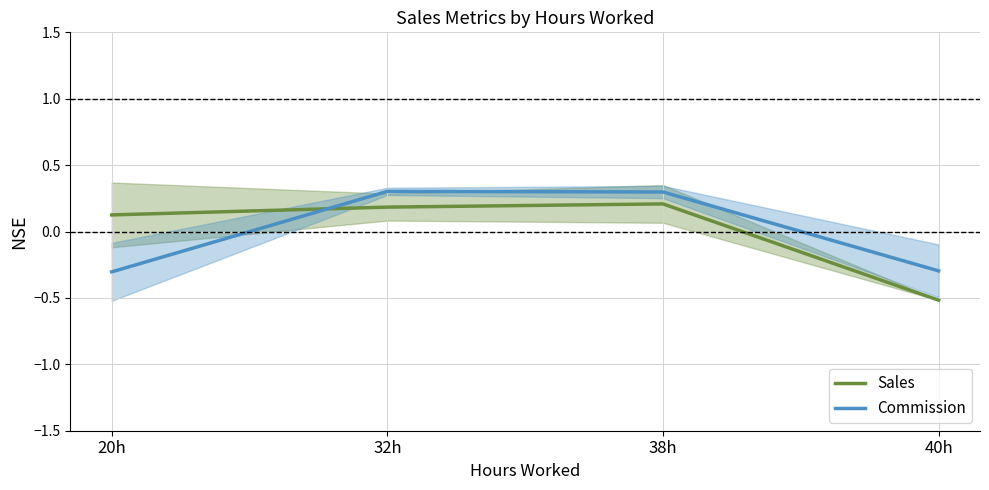

Read the Commission value at 40h.

-0.3